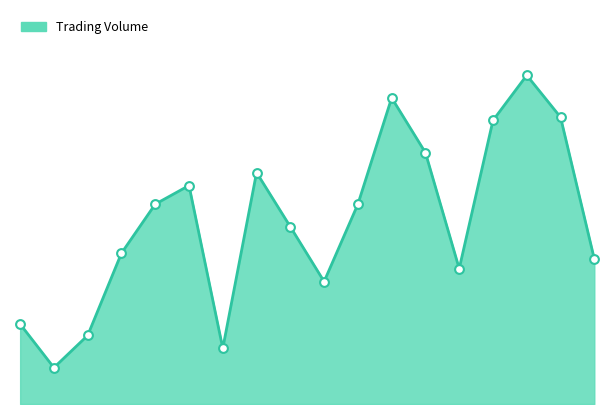

Is this an area chart (filled region under the line)?

Yes